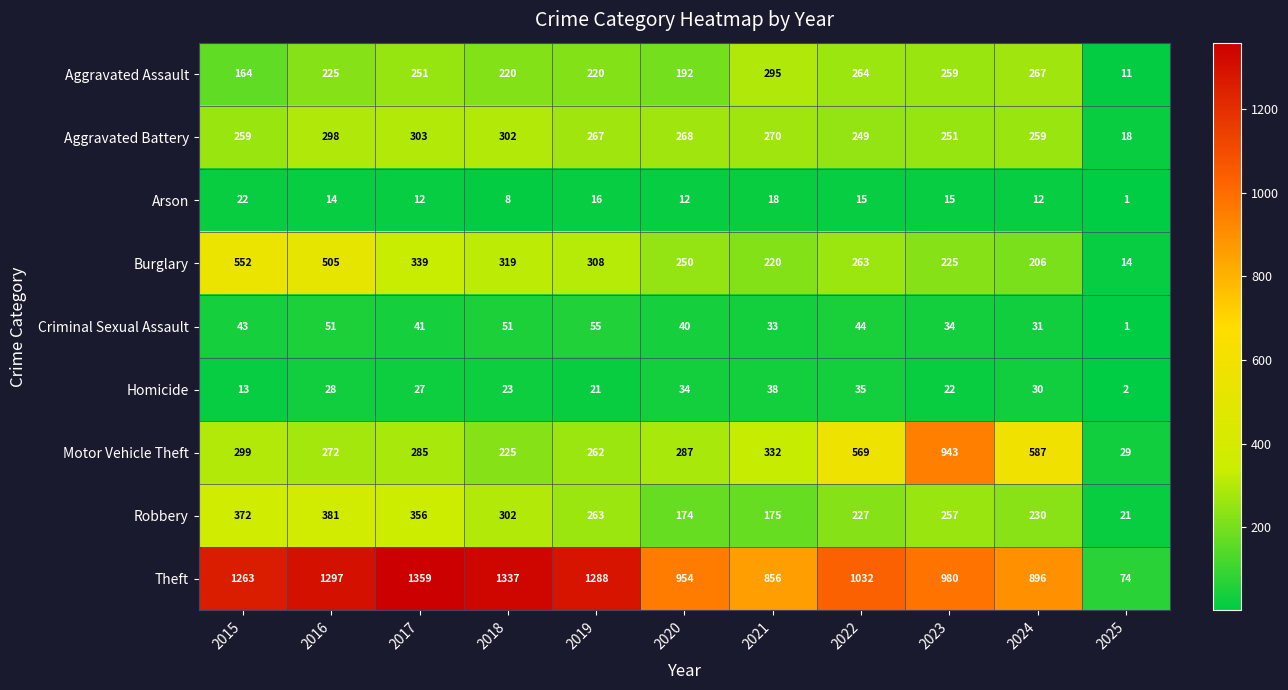

True or false: Aggravated Battery has a value of 102 at 2023.

False